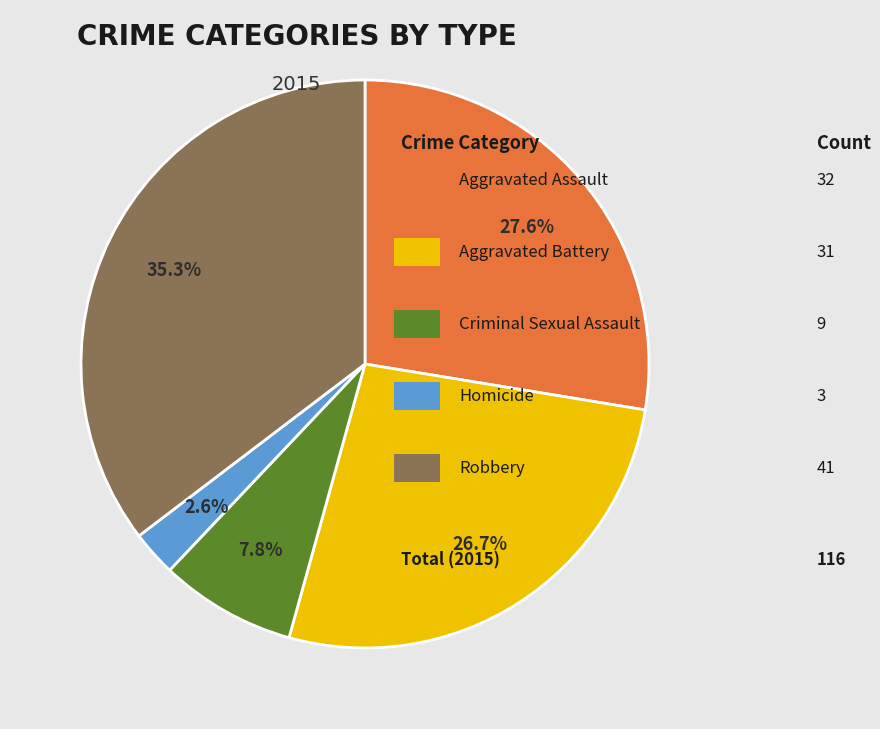

How many slices are in this pie chart?

5